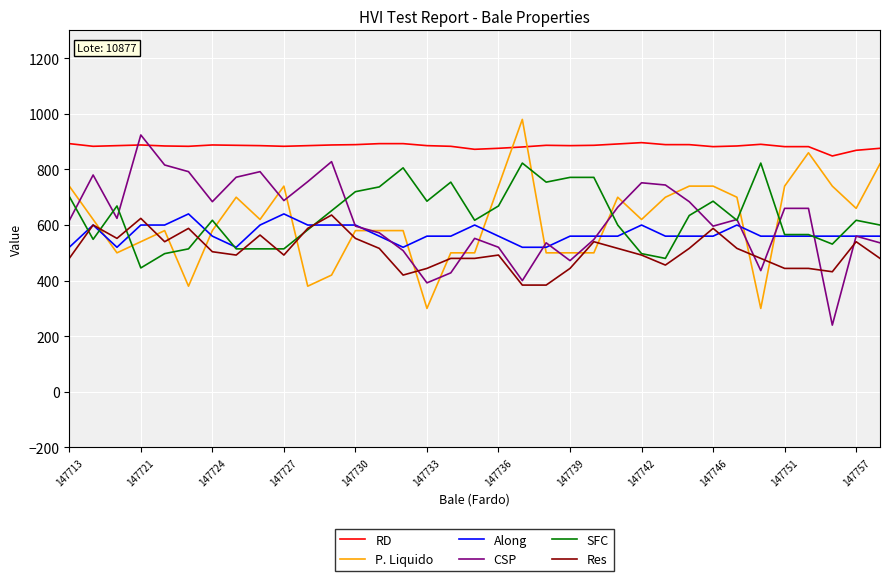

Which series has the largest total across all categories?

RD